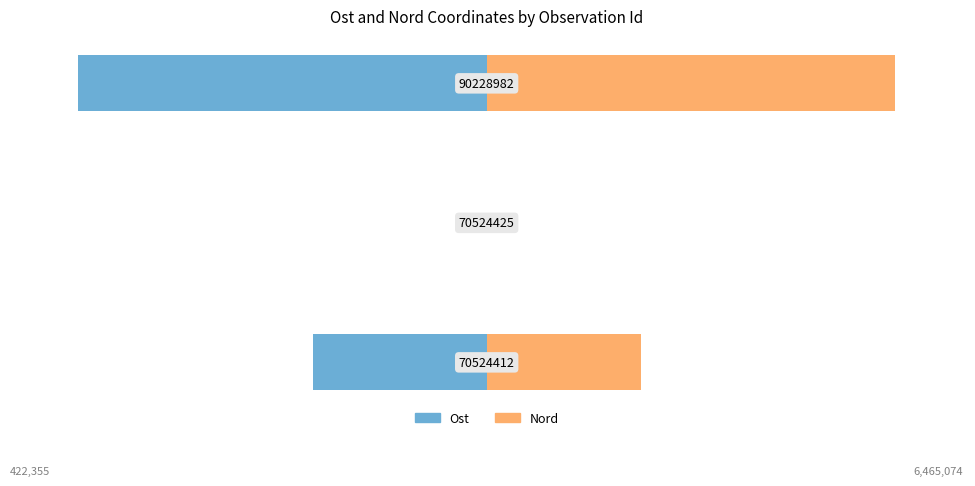

How many values in Nord are above zero?

2